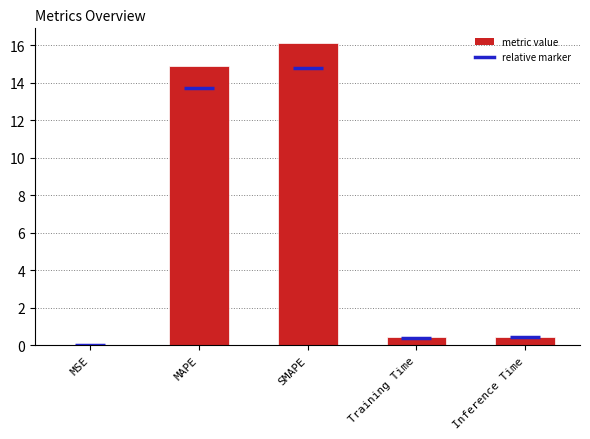

What is the sum of the values at Inference Time and SMAPE?

16.6